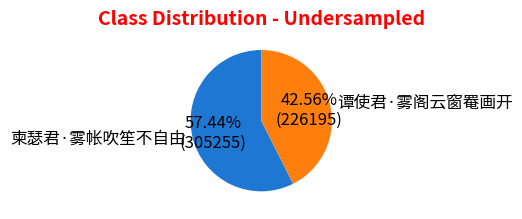

What percentage is the 谭使君·雾阁云窗罨画开 slice, to the nearest percent?

43%